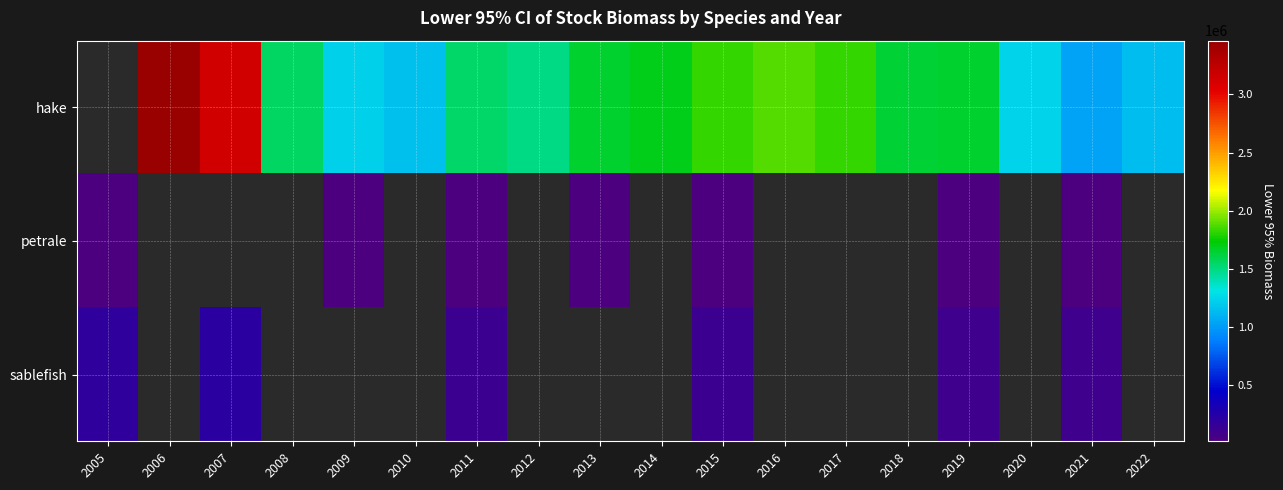

At 2007, list the series in order from smallest to largest.

hake, petrale, sablefish